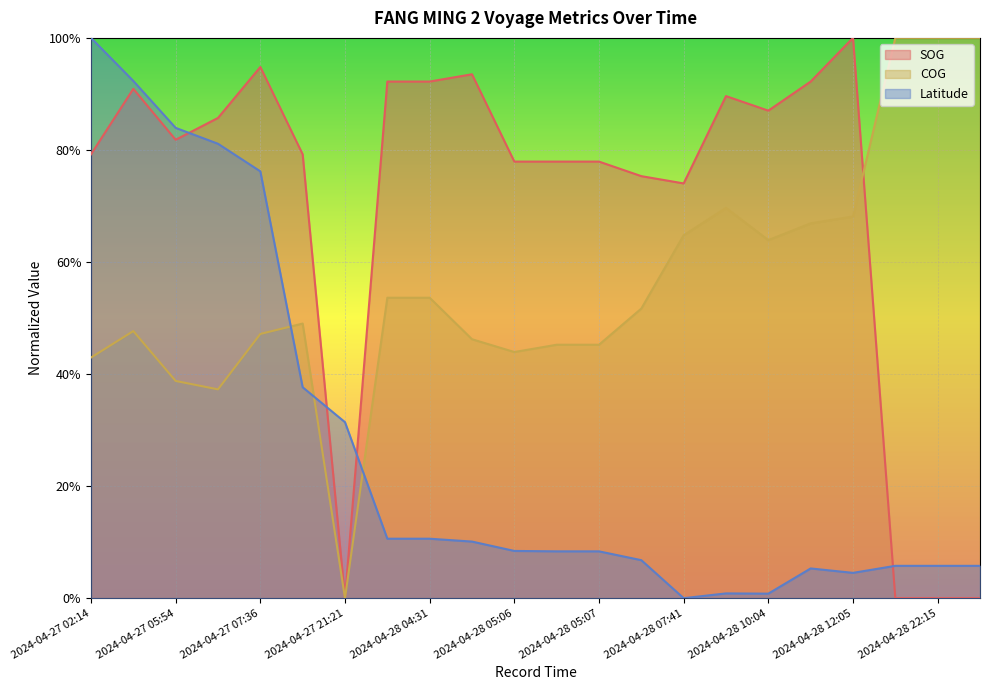

What is the value of the SOG point at the 1st from the left?

0.8